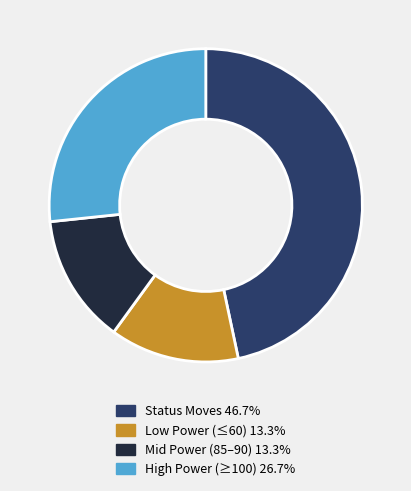

Is there a majority slice in this chart?

No